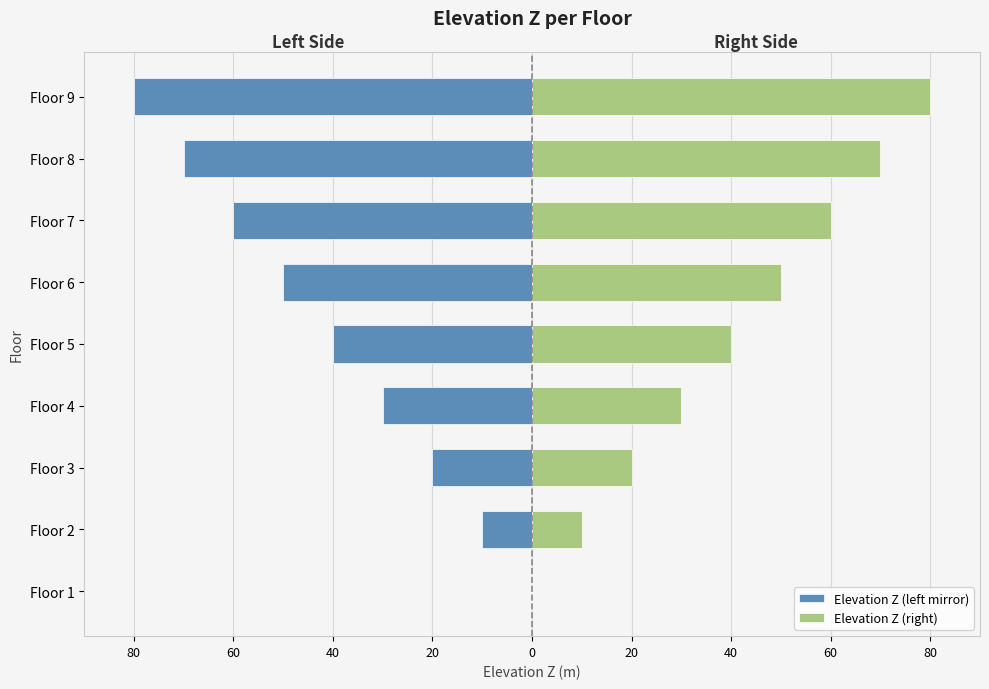

What is the minimum value shown in the chart?

-80